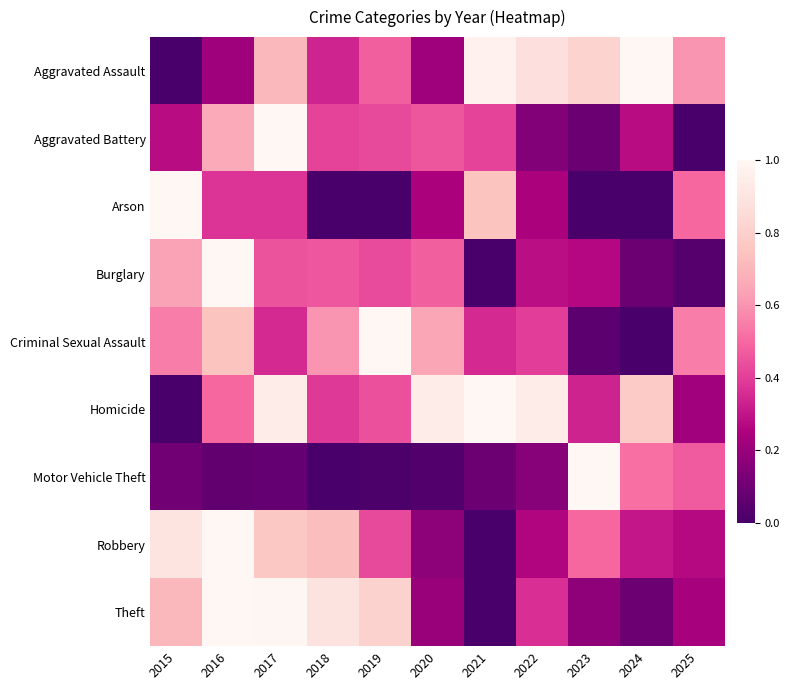

Reading right to left, extract all data points from this chart.

Aggravated Assault: 2025=0.6	2024=1.0	2023=0.8	2022=0.9	2021=1.0	2020=0.2	2019=0.5	2018=0.3	2017=0.7	2016=0.2	2015=0.0
Aggravated Battery: 2025=0.0	2024=0.3	2023=0.1	2022=0.1	2021=0.4	2020=0.5	2019=0.4	2018=0.4	2017=1.0	2016=0.7	2015=0.3
Arson: 2025=0.5	2024=0.0	2023=0.0	2022=0.2	2021=0.7	2020=0.2	2019=0.0	2018=0.0	2017=0.4	2016=0.4	2015=1.0
Burglary: 2025=0.0	2024=0.1	2023=0.3	2022=0.3	2021=0.0	2020=0.5	2019=0.4	2018=0.5	2017=0.5	2016=1.0	2015=0.6
Criminal Sexual Assault: 2025=0.5	2024=0.0	2023=0.0	2022=0.4	2021=0.3	2020=0.6	2019=1.0	2018=0.6	2017=0.3	2016=0.7	2015=0.5
Homicide: 2025=0.2	2024=0.8	2023=0.3	2022=0.9	2021=1.0	2020=0.9	2019=0.4	2018=0.4	2017=0.9	2016=0.5	2015=0.0
Motor Vehicle Theft: 2025=0.5	2024=0.5	2023=1.0	2022=0.2	2021=0.1	2020=0.0	2019=0.0	2018=0.0	2017=0.1	2016=0.1	2015=0.1
Robbery: 2025=0.3	2024=0.3	2023=0.5	2022=0.3	2021=0.0	2020=0.2	2019=0.4	2018=0.7	2017=0.8	2016=1.0	2015=0.9
Theft: 2025=0.2	2024=0.1	2023=0.2	2022=0.4	2021=0.0	2020=0.2	2019=0.8	2018=0.9	2017=1.0	2016=1.0	2015=0.7